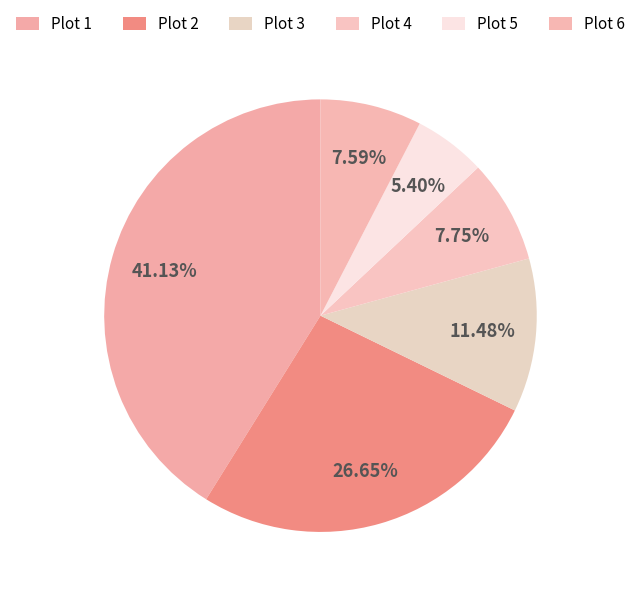

How many slices are in this pie chart?

6